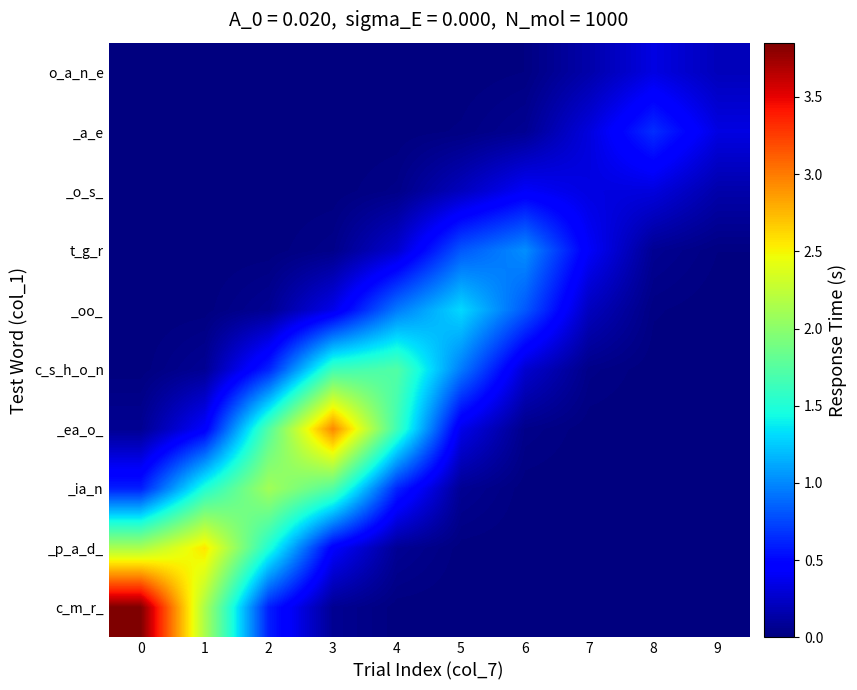

Reading left to right, extract all data points from this chart.

c_m_r_: 0=3.9	1=2.1	2=0.6	3=0.1	4=0.0	5=0.0	6=0.0	7=0.0	8=0.0	9=0.0
_p_a_d_: 0=2.1	1=2.6	2=1.5	3=0.4	4=0.1	5=0.0	6=0.0	7=0.0	8=0.0	9=0.0
_ia_n: 0=0.6	1=1.5	2=2.1	3=1.7	4=0.6	5=0.1	6=0.0	7=0.0	8=0.0	9=0.0
_ea_o_: 0=0.1	1=0.4	2=1.7	3=3.0	4=1.6	5=0.4	6=0.0	7=0.0	8=0.0	9=0.0
c_s_h_o_n: 0=0.0	1=0.1	2=0.6	3=1.6	4=1.7	5=0.9	6=0.3	7=0.0	8=0.0	9=0.0
_oo_: 0=0.0	1=0.0	2=0.1	3=0.4	4=0.9	5=1.3	6=0.8	7=0.2	8=0.0	9=0.0
t_g_r: 0=0.0	1=0.0	2=0.0	3=0.0	4=0.3	5=0.8	6=1.0	7=0.4	8=0.1	9=0.0
_o_s_: 0=0.0	1=0.0	2=0.0	3=0.0	4=0.0	5=0.2	6=0.4	7=0.3	8=0.3	9=0.2
_a_e: 0=0.0	1=0.0	2=0.0	3=0.0	4=0.0	5=0.0	6=0.1	7=0.3	8=0.7	9=0.3
o_a_n_e: 0=0.0	1=0.0	2=0.0	3=0.0	4=0.0	5=0.0	6=0.0	7=0.2	8=0.3	9=0.2